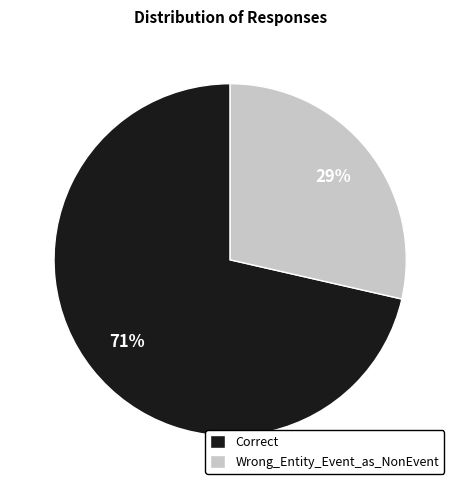

The Wrong_Entity_Event_as_NonEvent slice represents 29% of the pie. True or false?

True